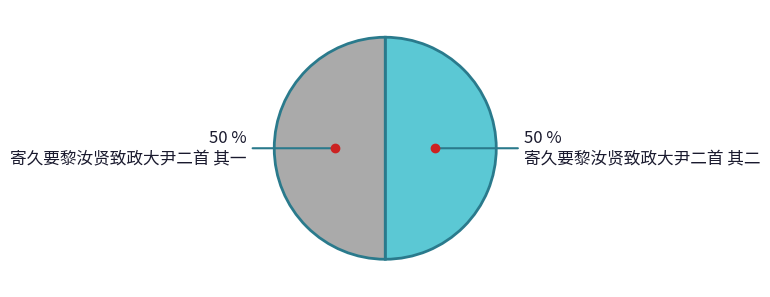

What is the ratio of the value at 寄久要黎汝贤致政大尹二首 其二 to the value at 寄久要黎汝贤致政大尹二首 其一?

1.0